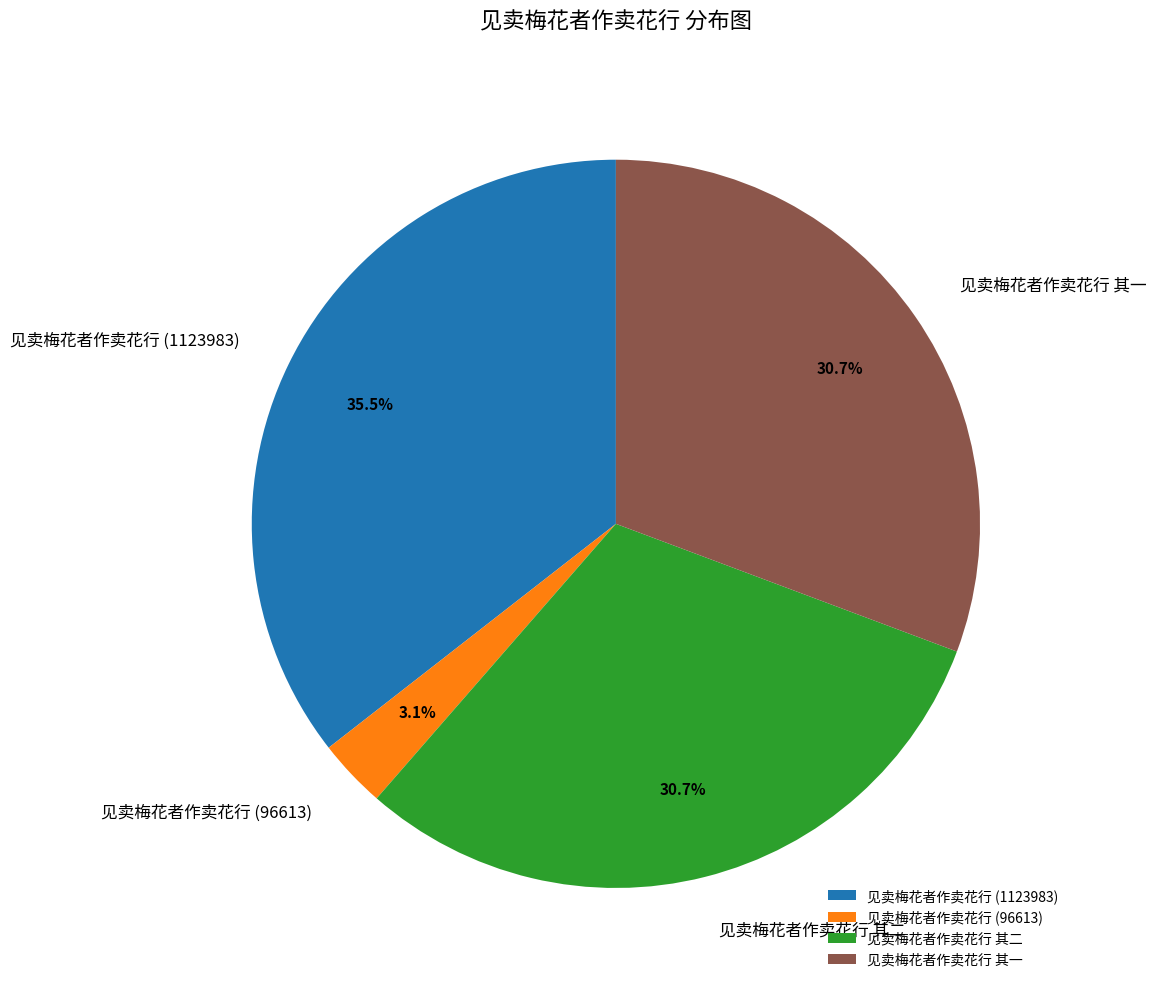

To the nearest percent, what is the difference between the largest and smallest slice percentages?

32%